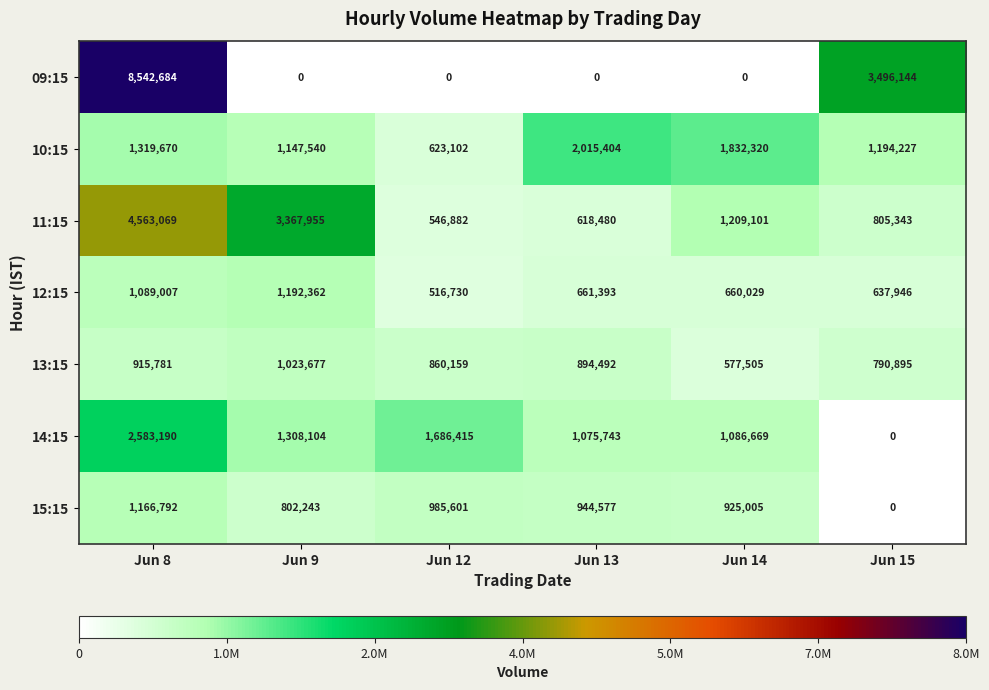

Where is 11:15 nearest to the value 2554975?

Jun 9